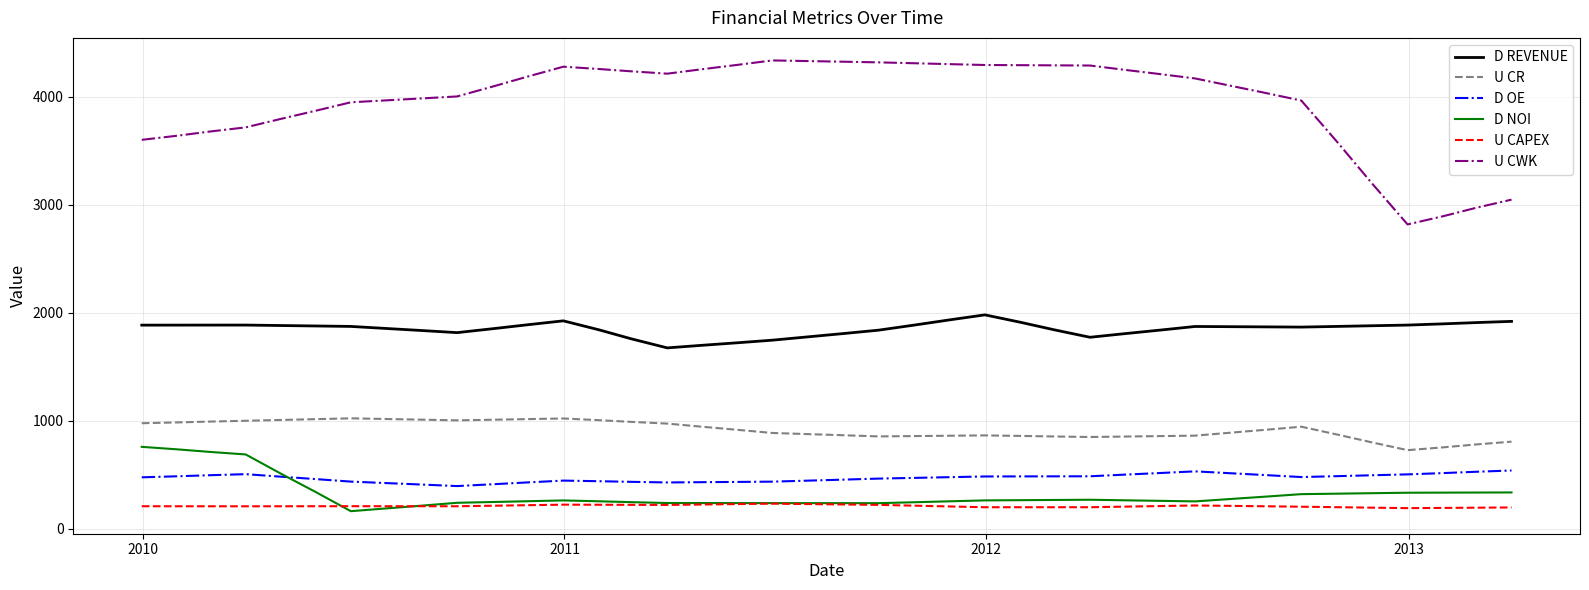

What is the greatest value displayed?

4335.3